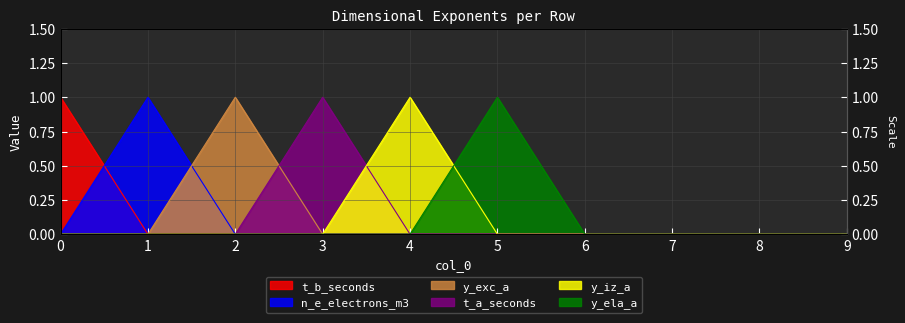

What is the greatest value displayed?

1